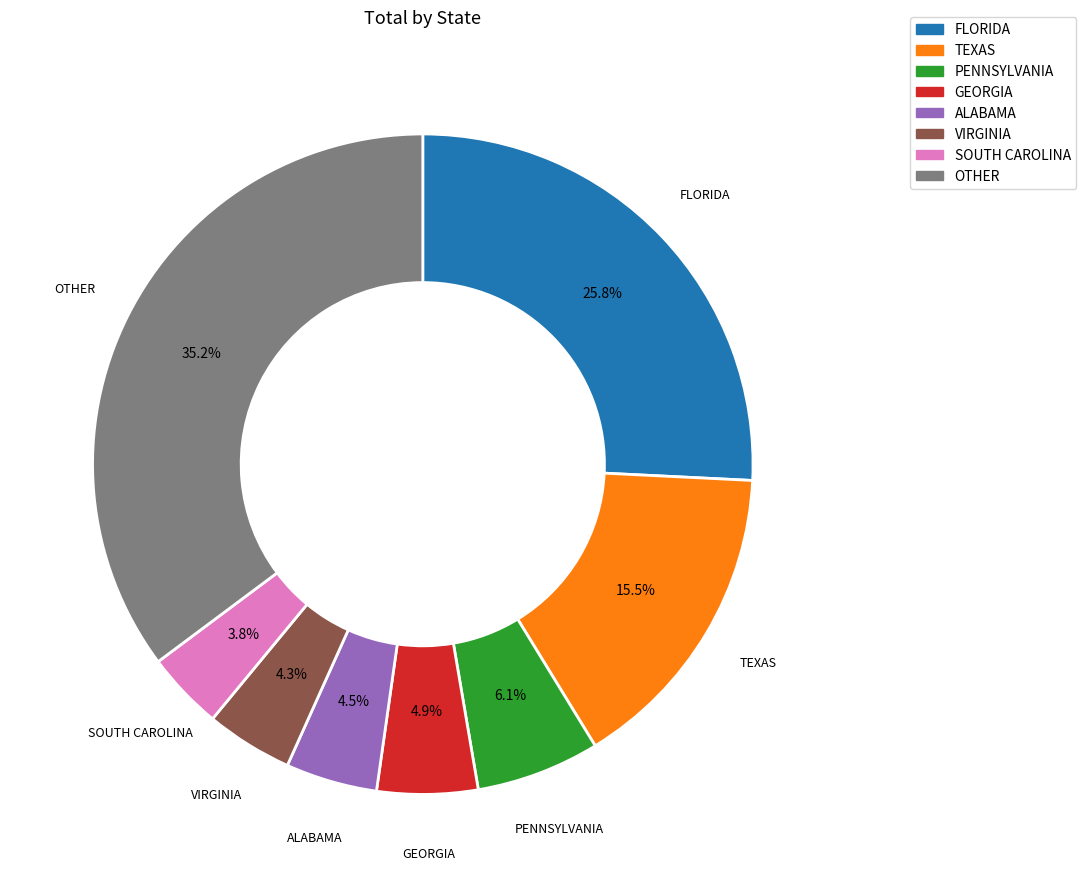

To the nearest percent, what portion does GEORGIA represent?

5%